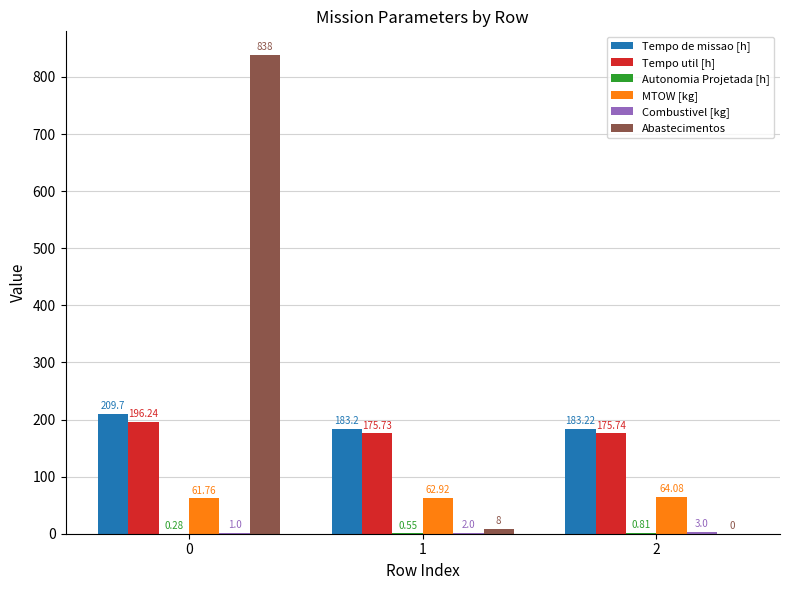

What is the sum of all MTOW [kg] values?

188.8